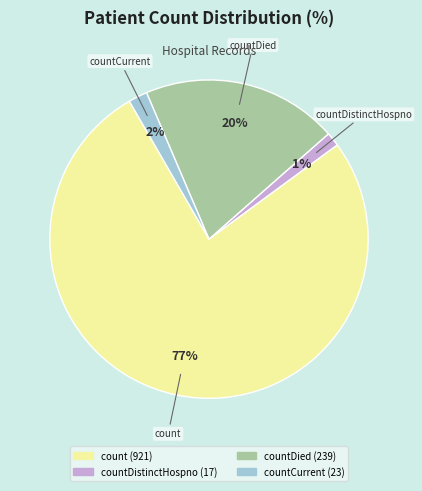

Does any single category account for the majority?

Yes